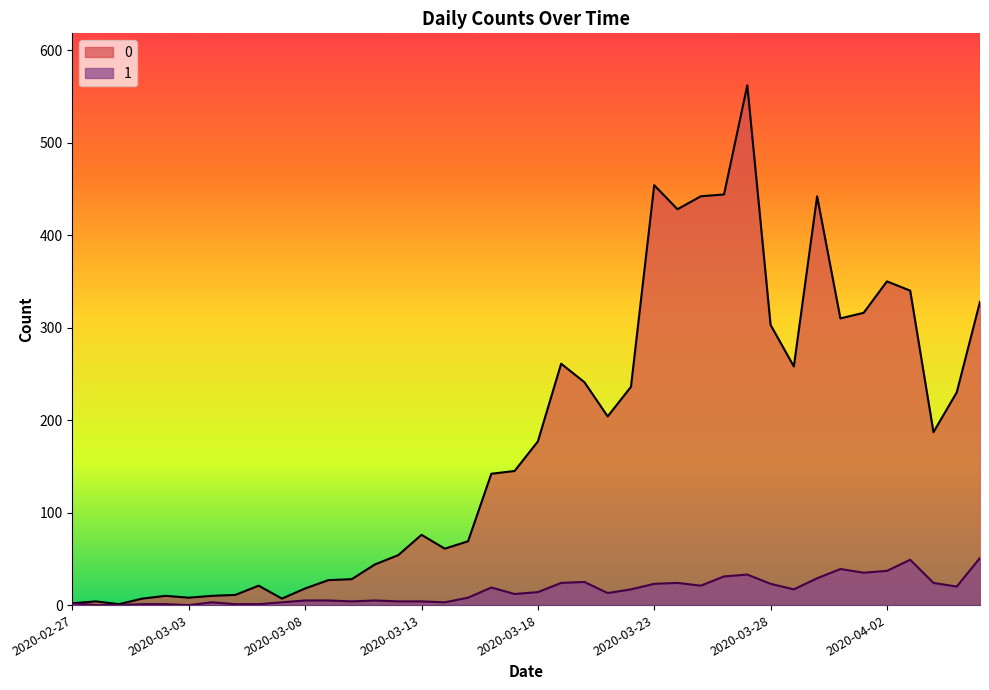

How many distinct data groups are displayed?

2